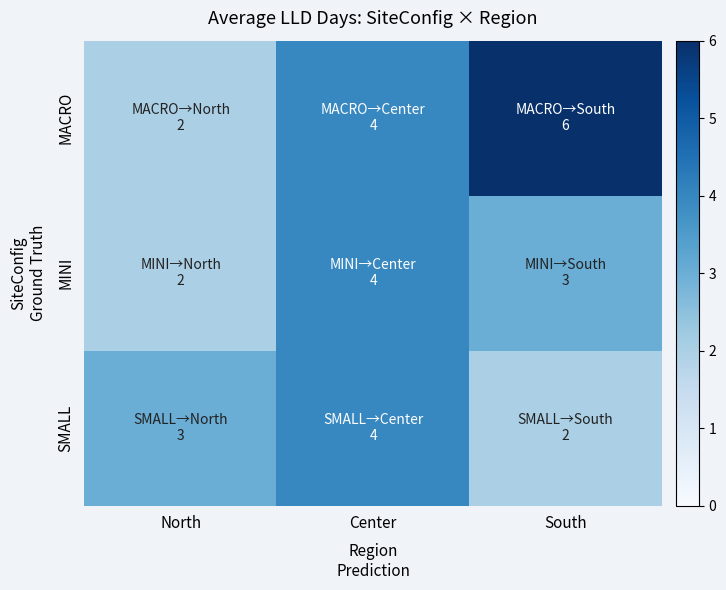

What is the greatest value displayed?

6